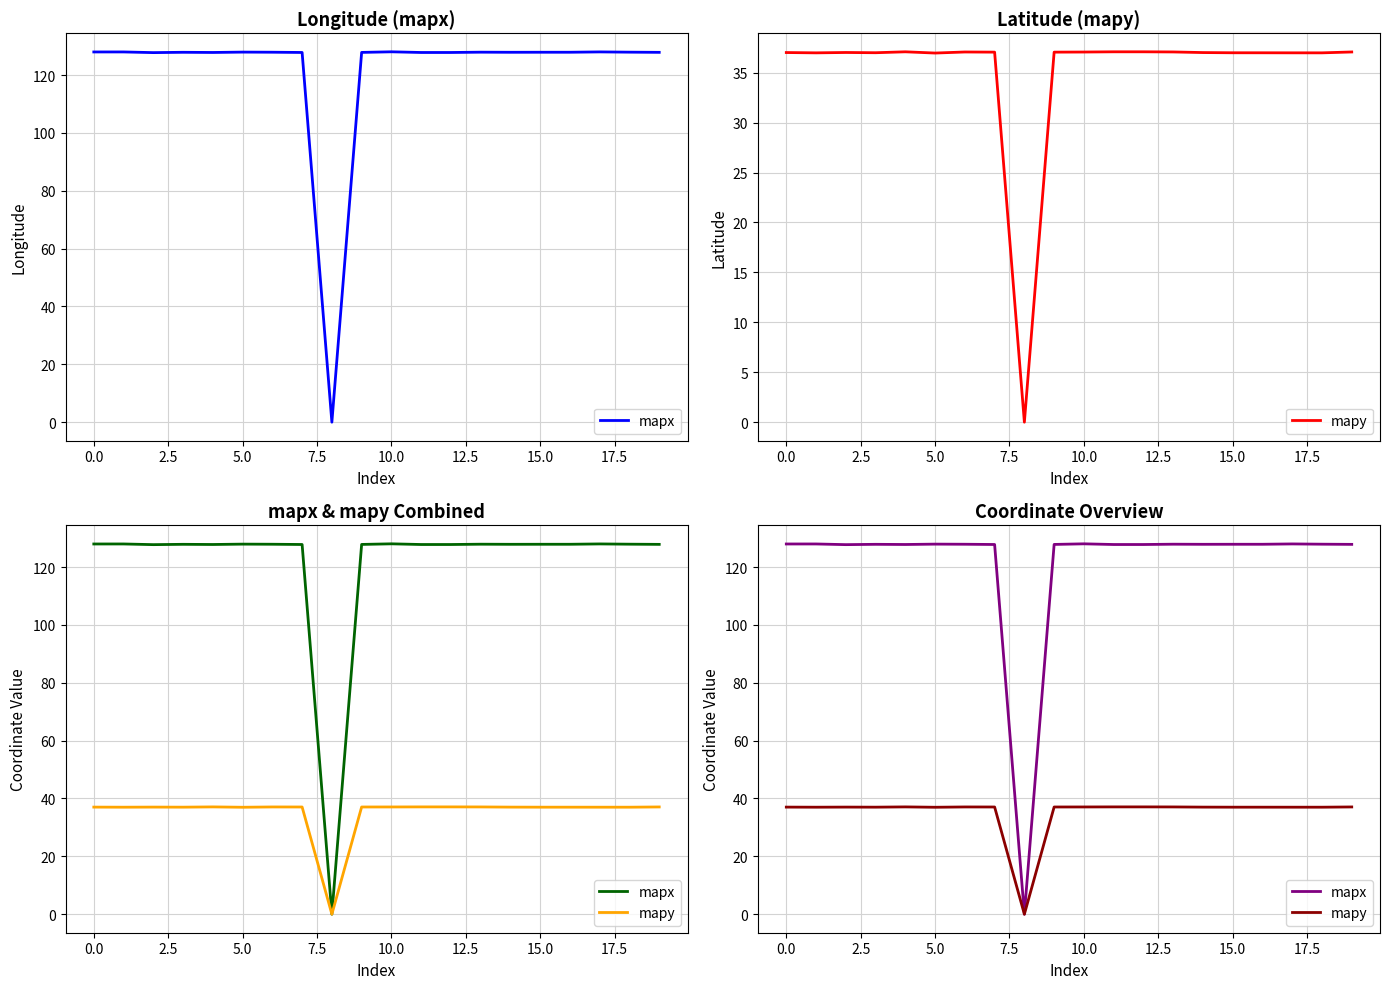

How many series are shown in this chart?

2